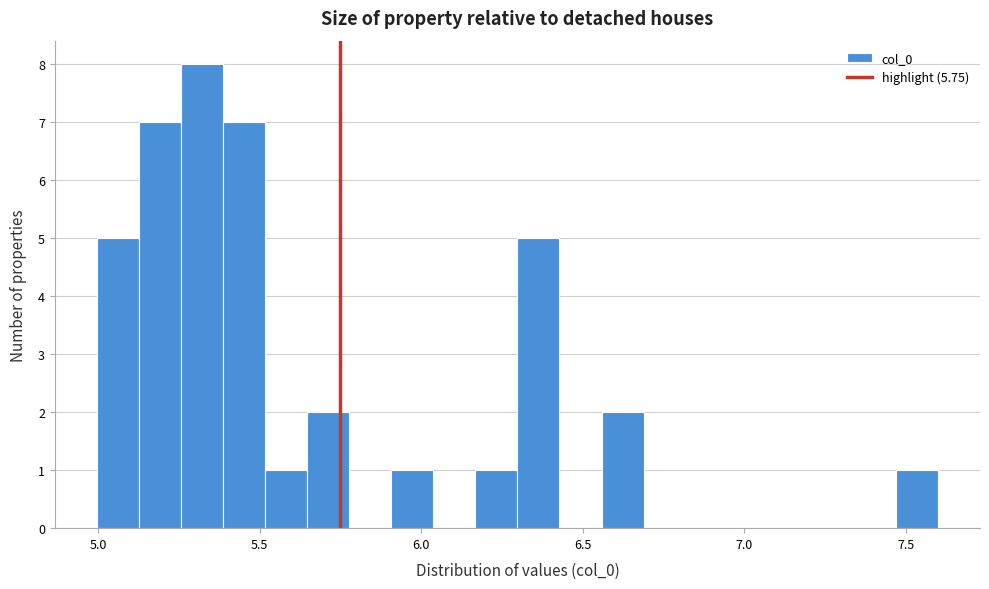

Around what value on the x-axis is the tallest bar? Give the approximate position of its centre, as read against the axis.

5.30